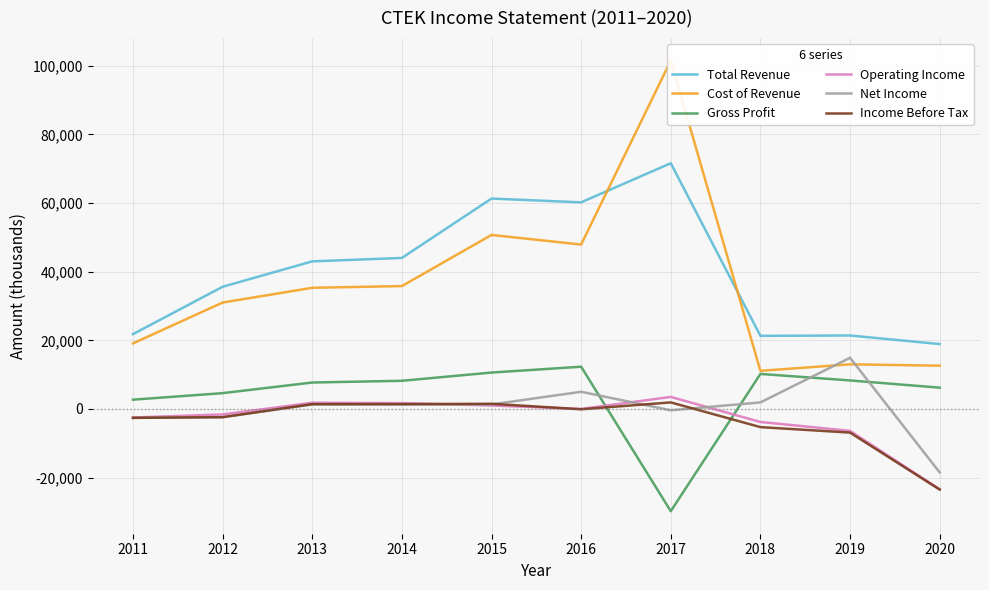

Count the number of categories in the chart.

10